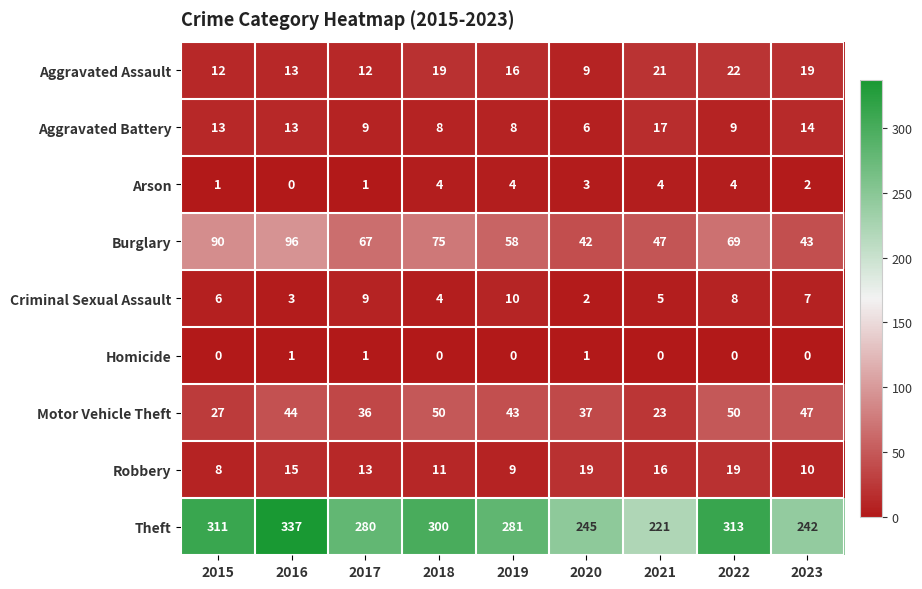

List the series in order of their peak value, lowest first.

Homicide, Arson, Criminal Sexual Assault, Aggravated Battery, Robbery, Aggravated Assault, Motor Vehicle Theft, Burglary, Theft